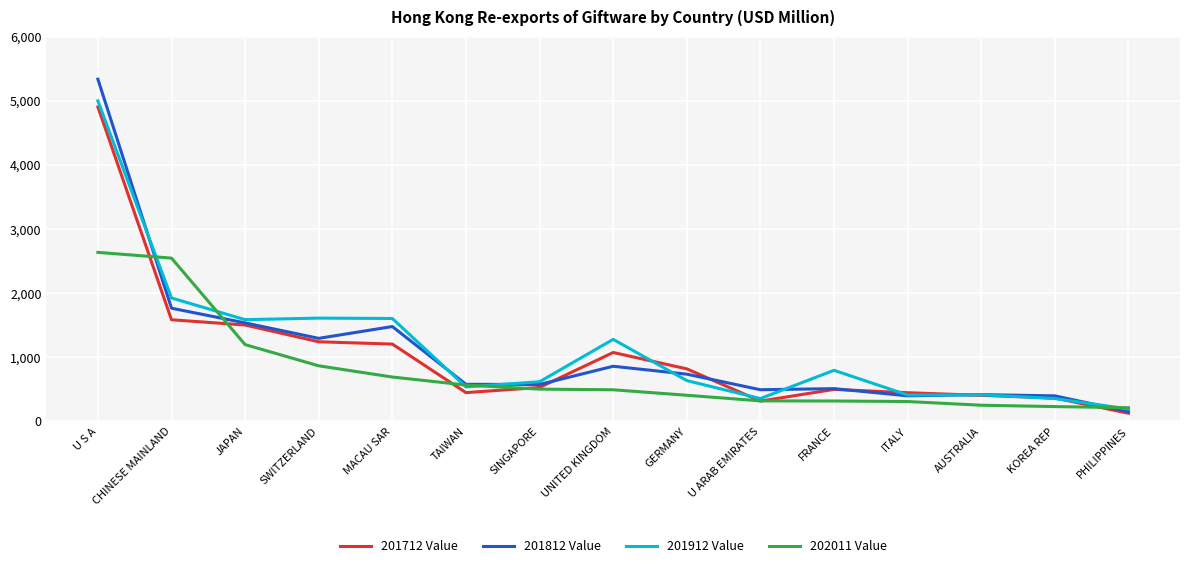

Which series changed the most between UNITED KINGDOM and KOREA REP?

201912 Value